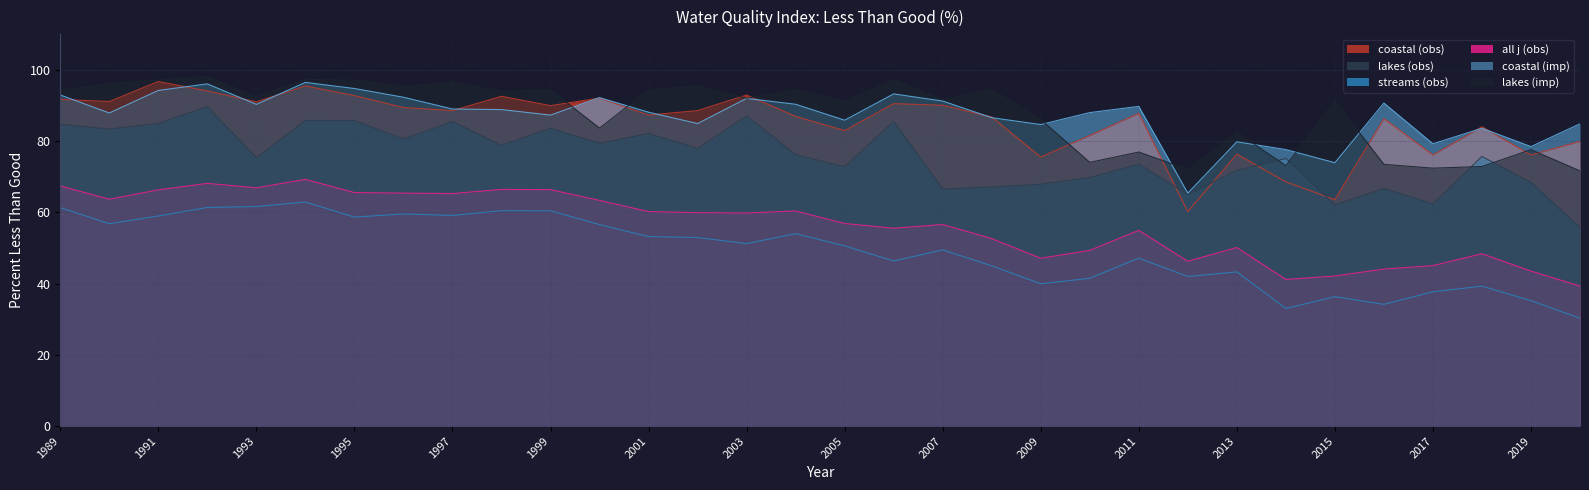

How many interior local peaks does the coastal (obs) series have?

10